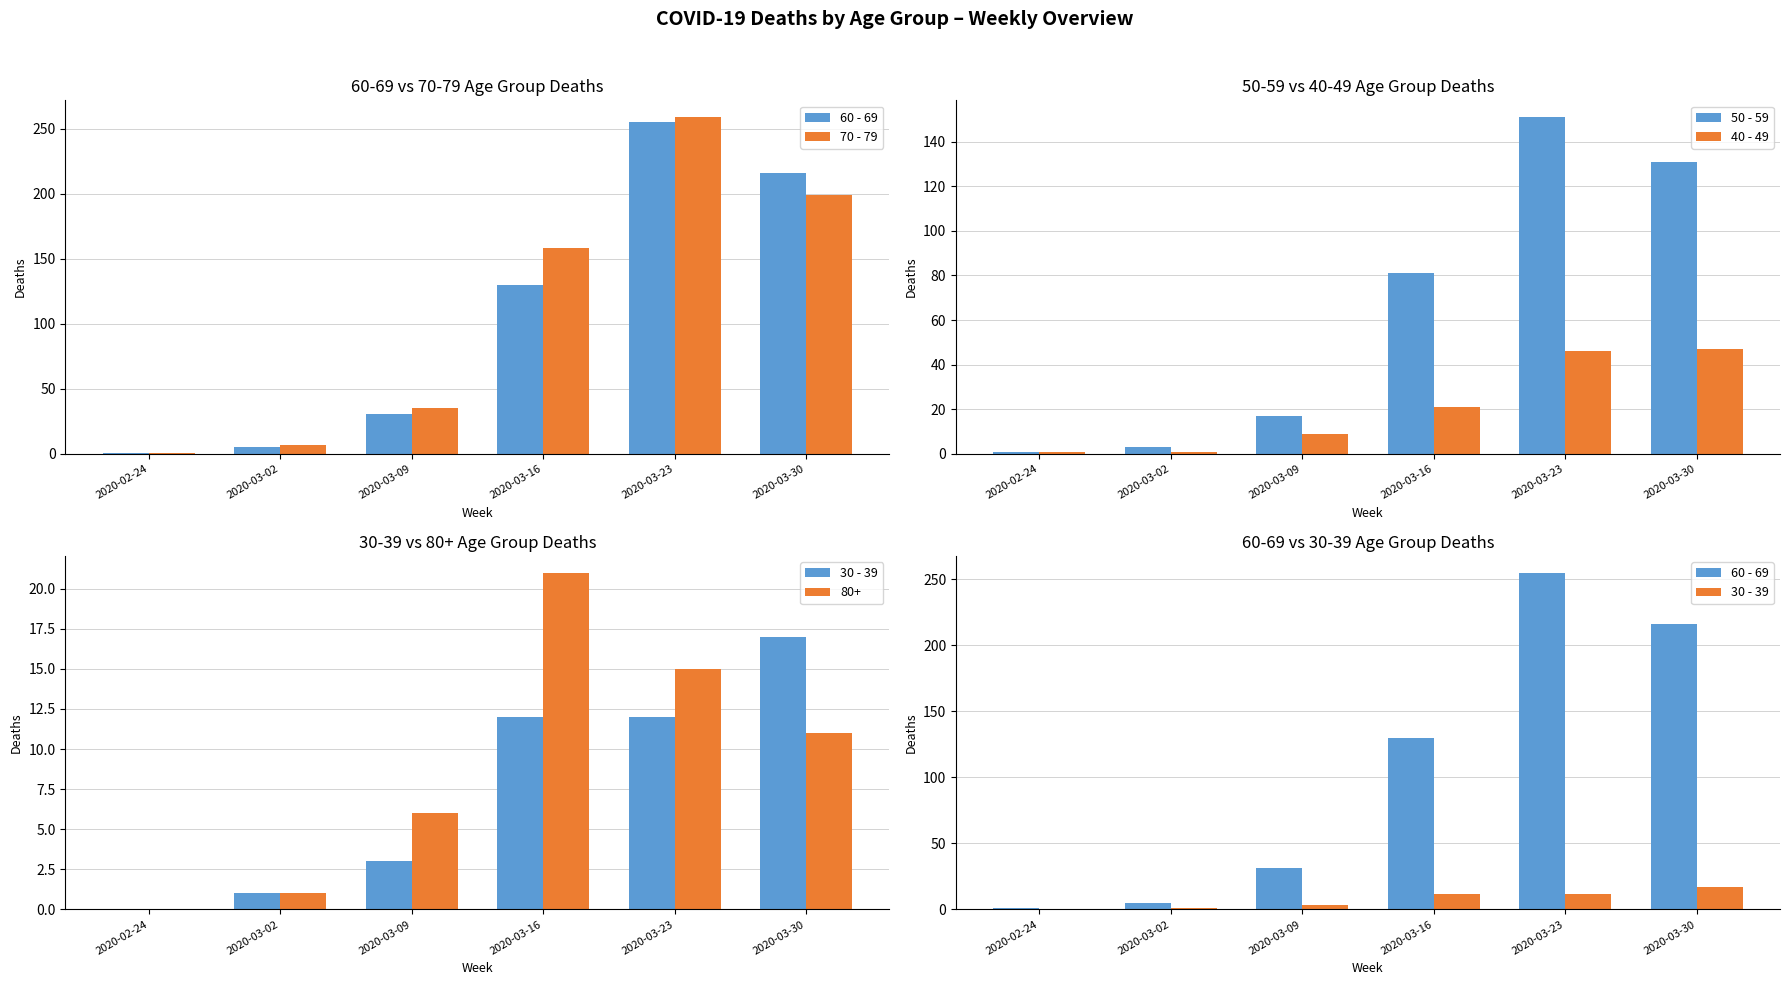

At which label does 30 - 39 first exceed 12?

2020-03-30